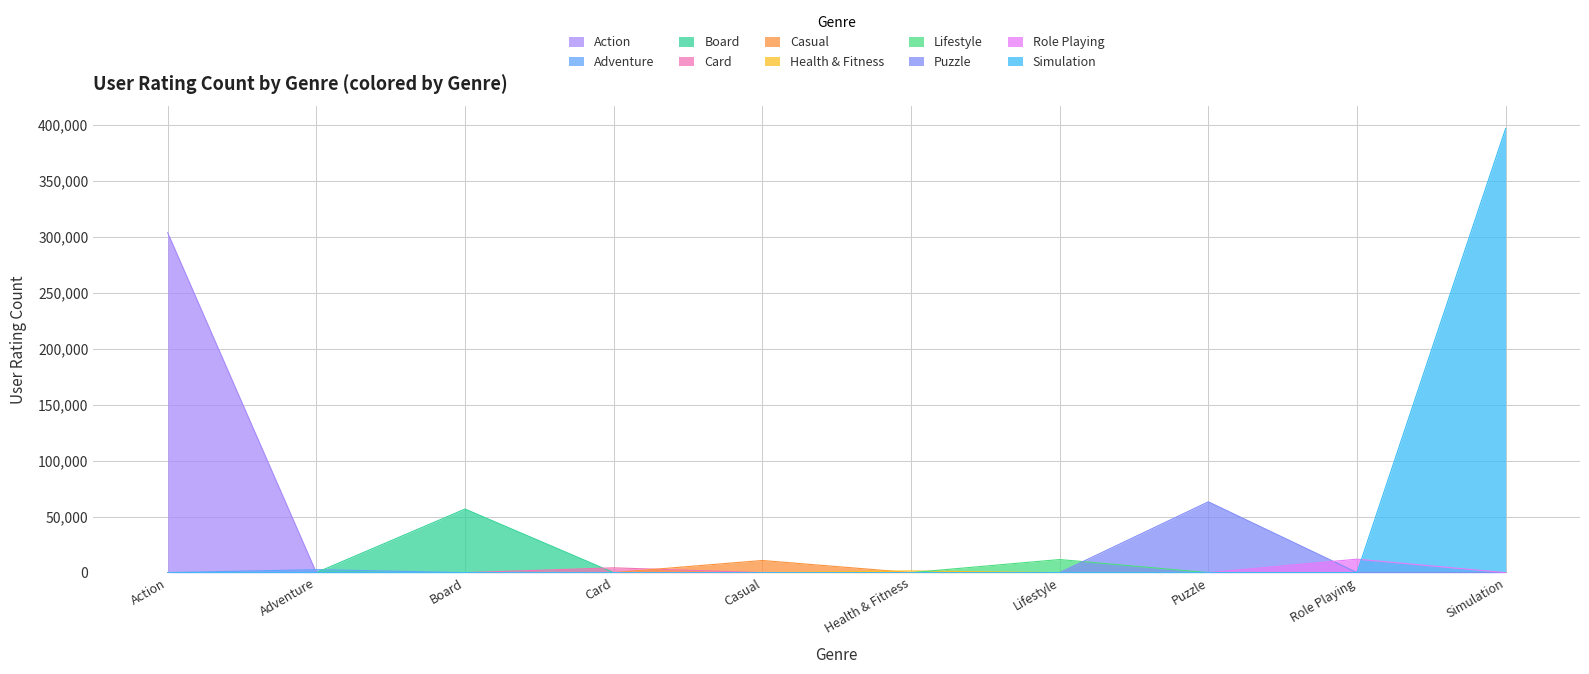

What is the spread (max minus min) of values at Lifestyle?

11721